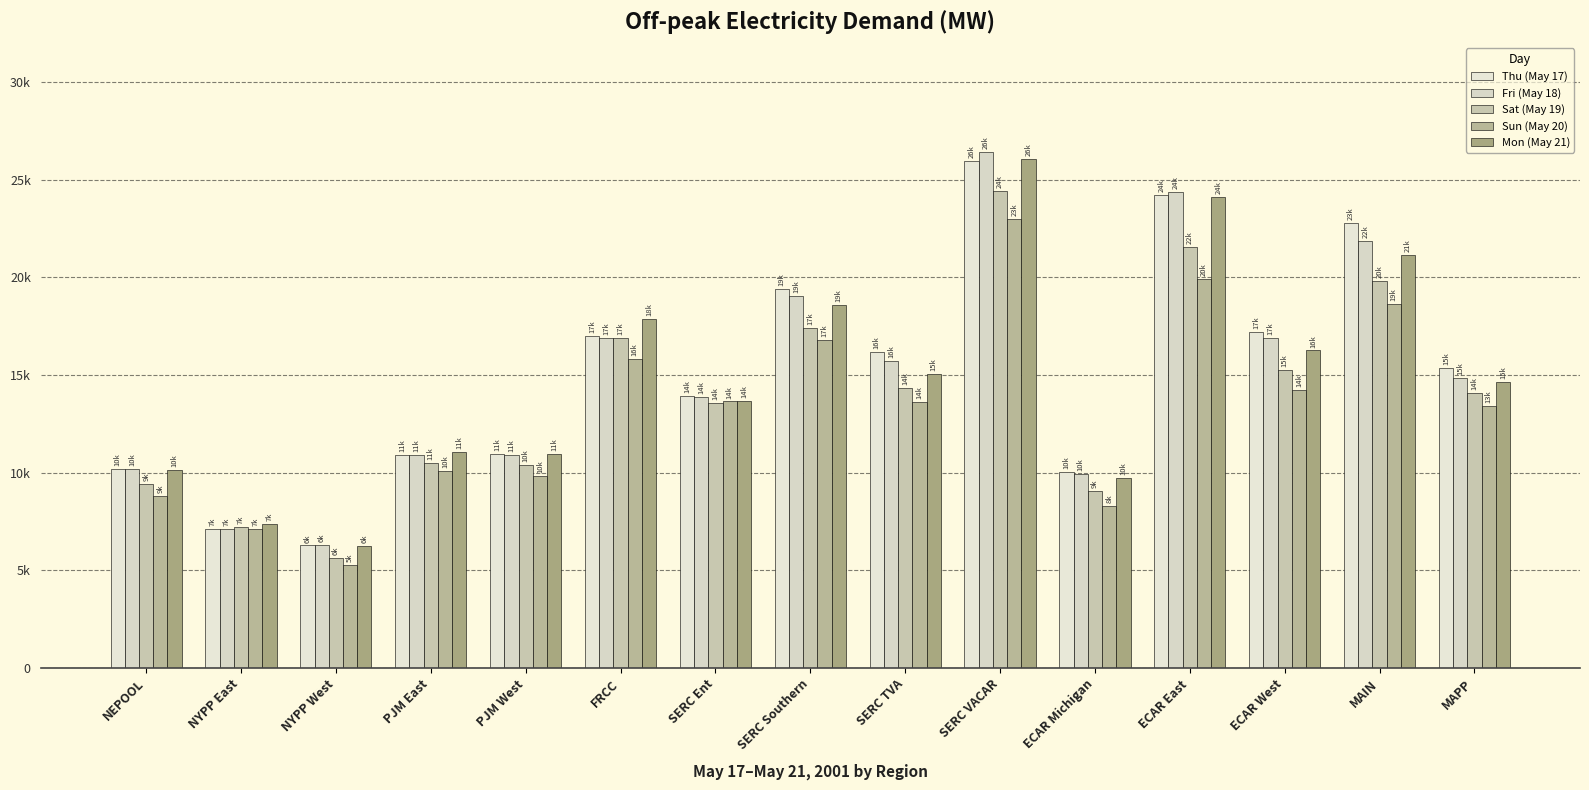

Does the chart contain any negative values?

No